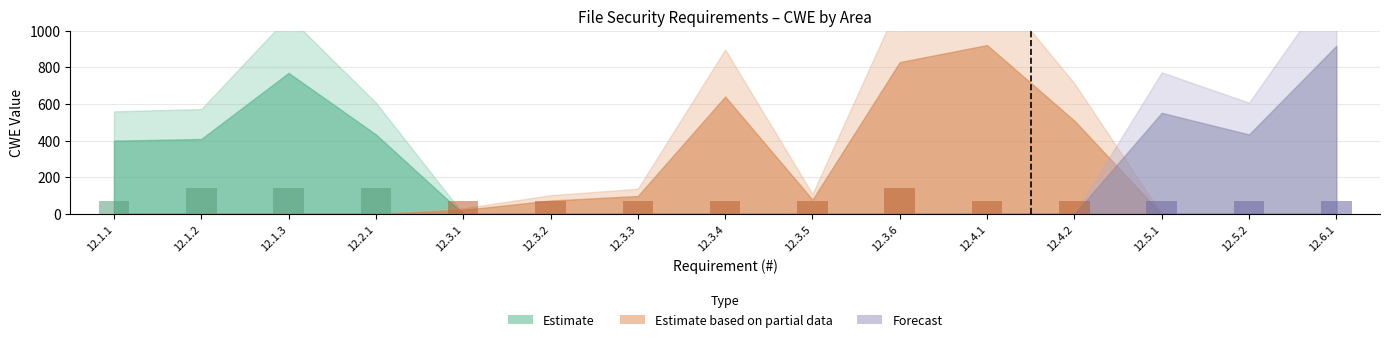

What is the minimum value shown in the chart?

72